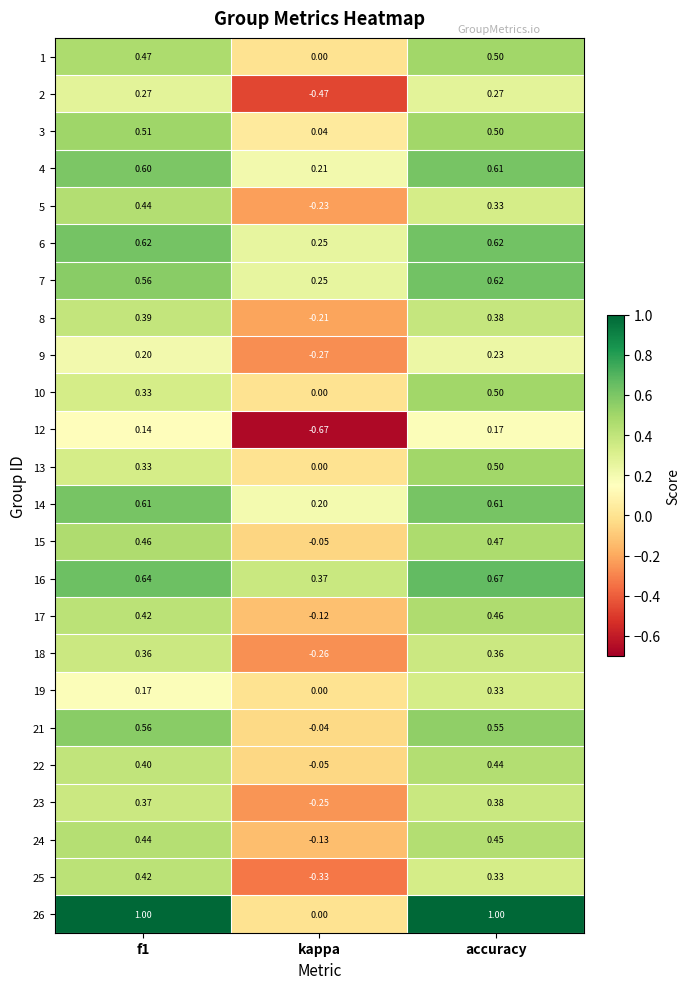

Which label corresponds to the smallest value in the chart?

kappa